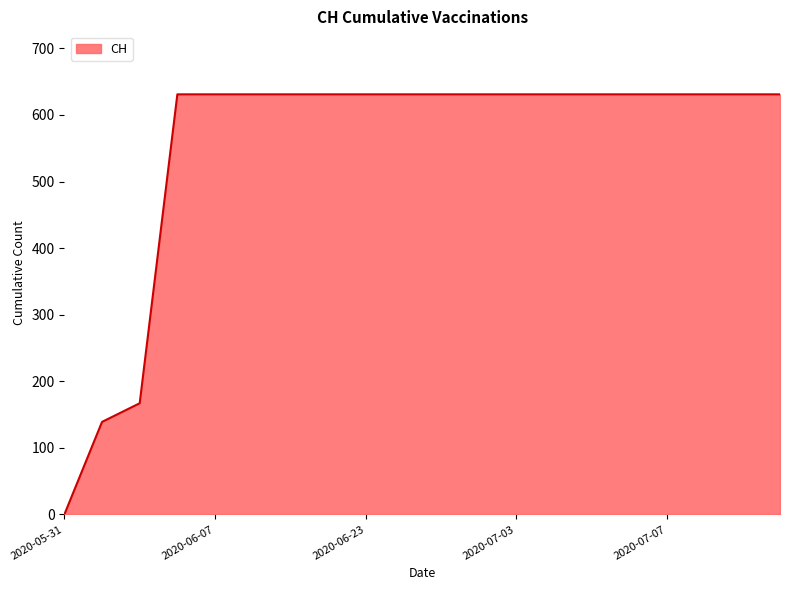

What is the difference between the maximum and minimum values?

631